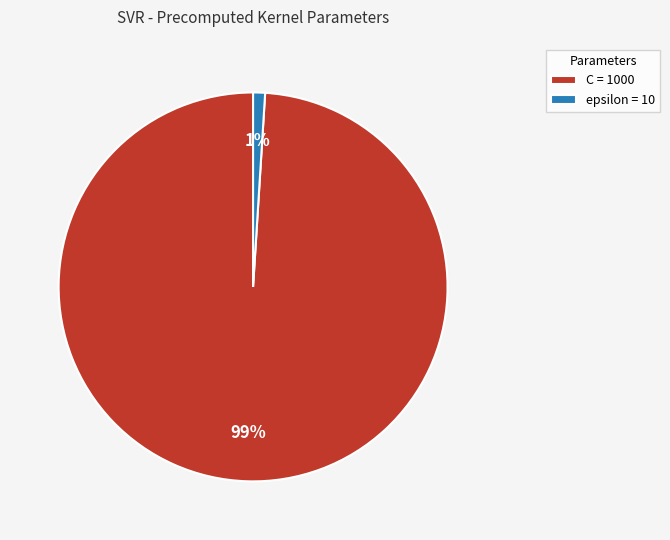

To the nearest percent, what percentage of the pie is C?

99%